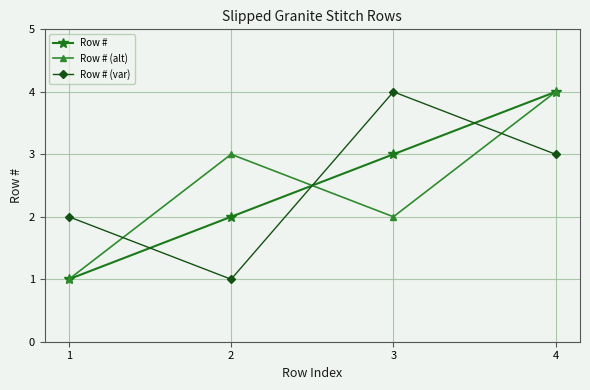

Rank the categories by Row # value from lowest to highest.

1, 2, 3, 4